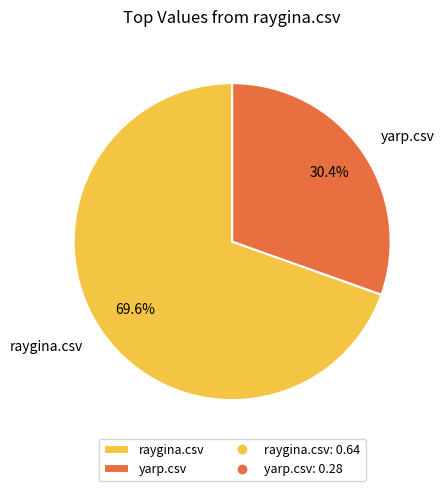

Is there any slice that represents more than half of the pie?

Yes